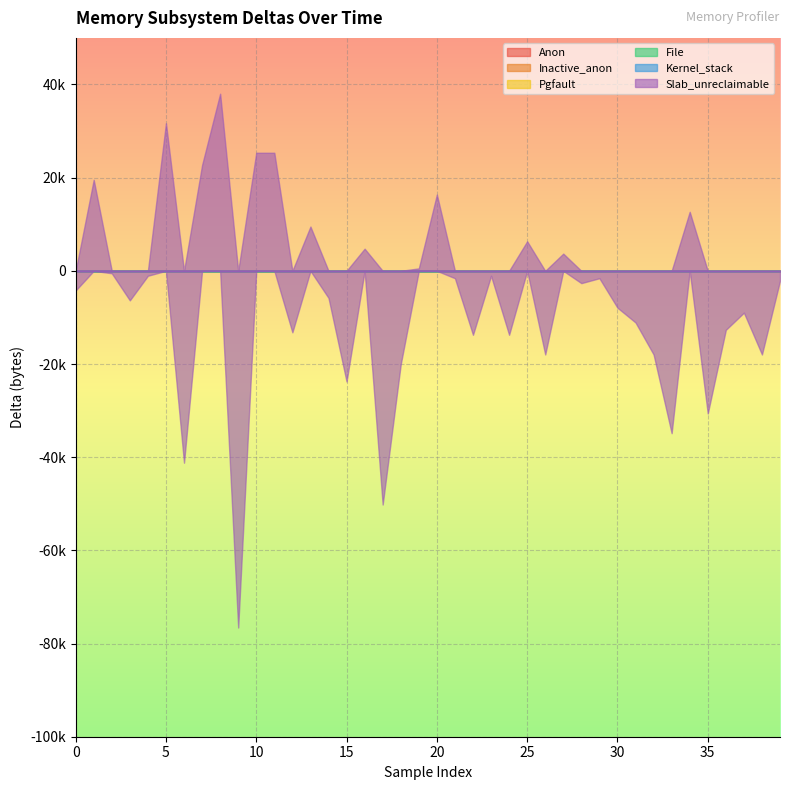

True or false: Inactive_anon and Kernel_stack intersect in this chart.

False